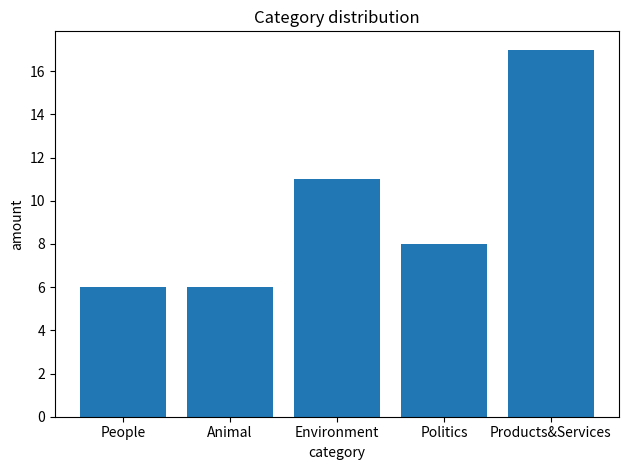

Which label corresponds to the largest value in the chart?

Products&Services